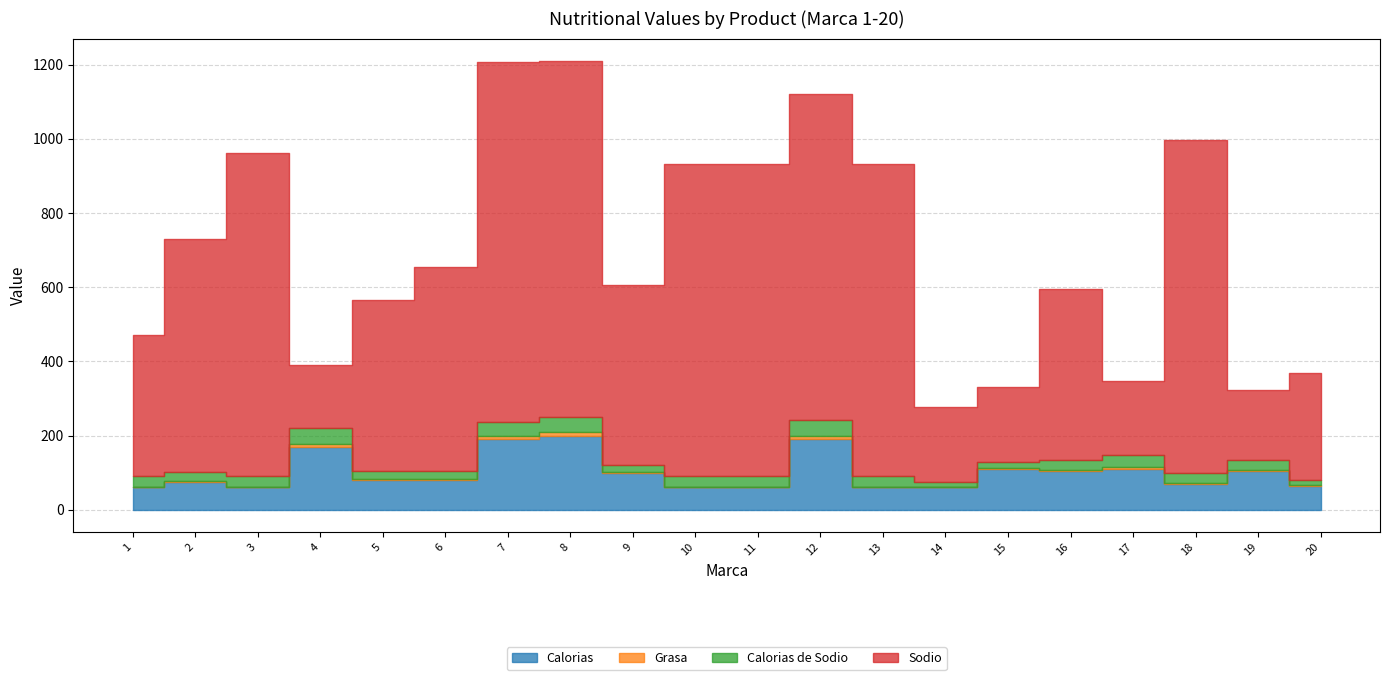

What is the sum of all Calorias values?

2010